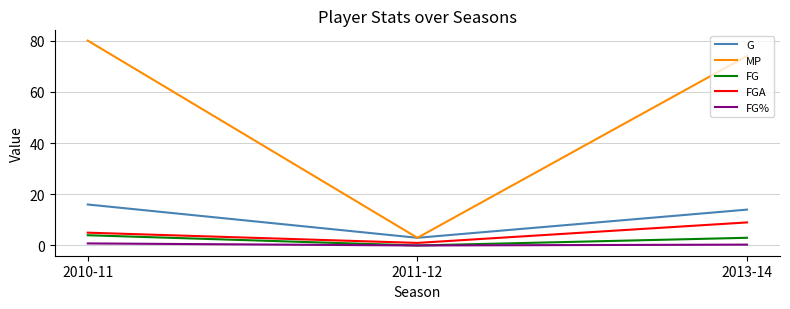

What is the total value across all series at 2010-11?

105.8